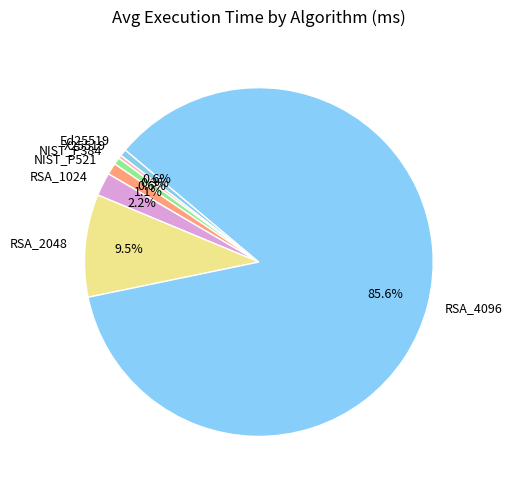

Which category has the biggest portion of the pie?

RSA_4096